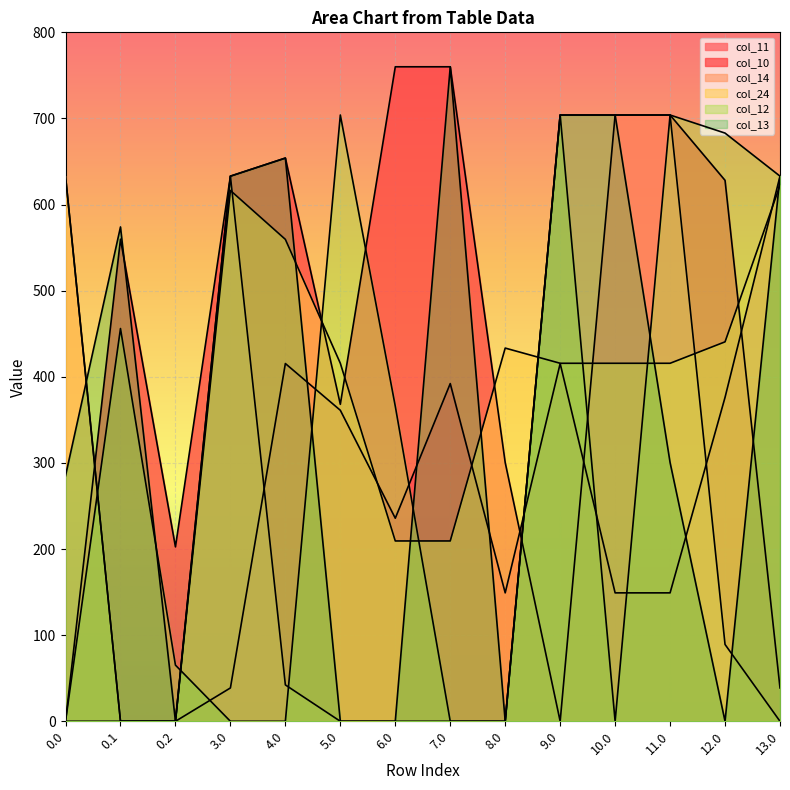

Does the chart display data point markers on the line(s)?

No